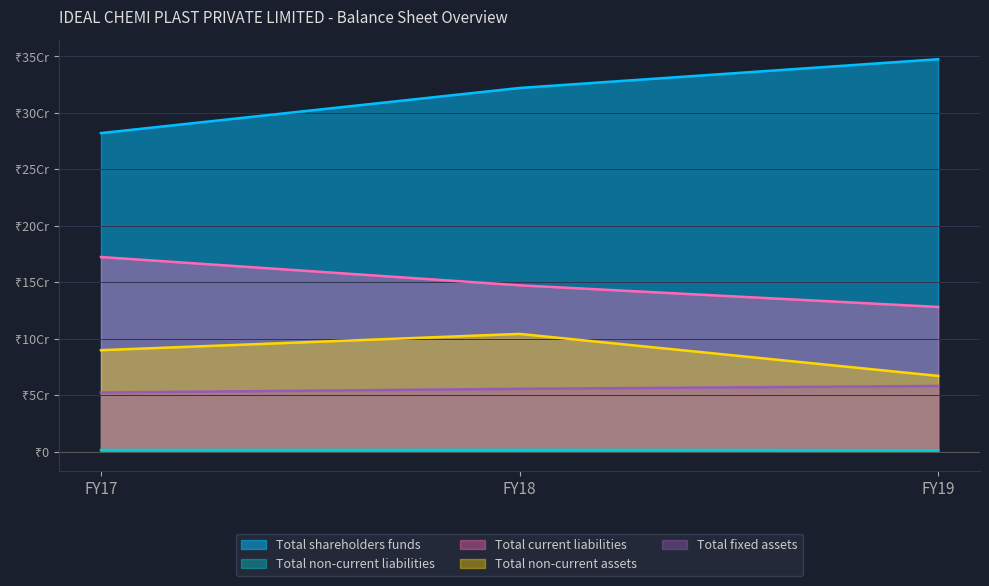

How many series are shown in this chart?

5